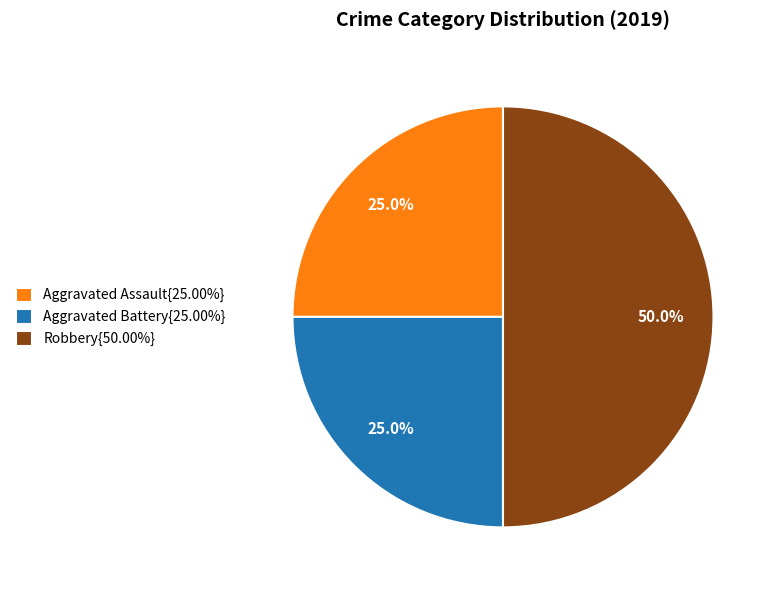

How much of the chart is everything except Aggravated Battery{25.00%}?

75.0%